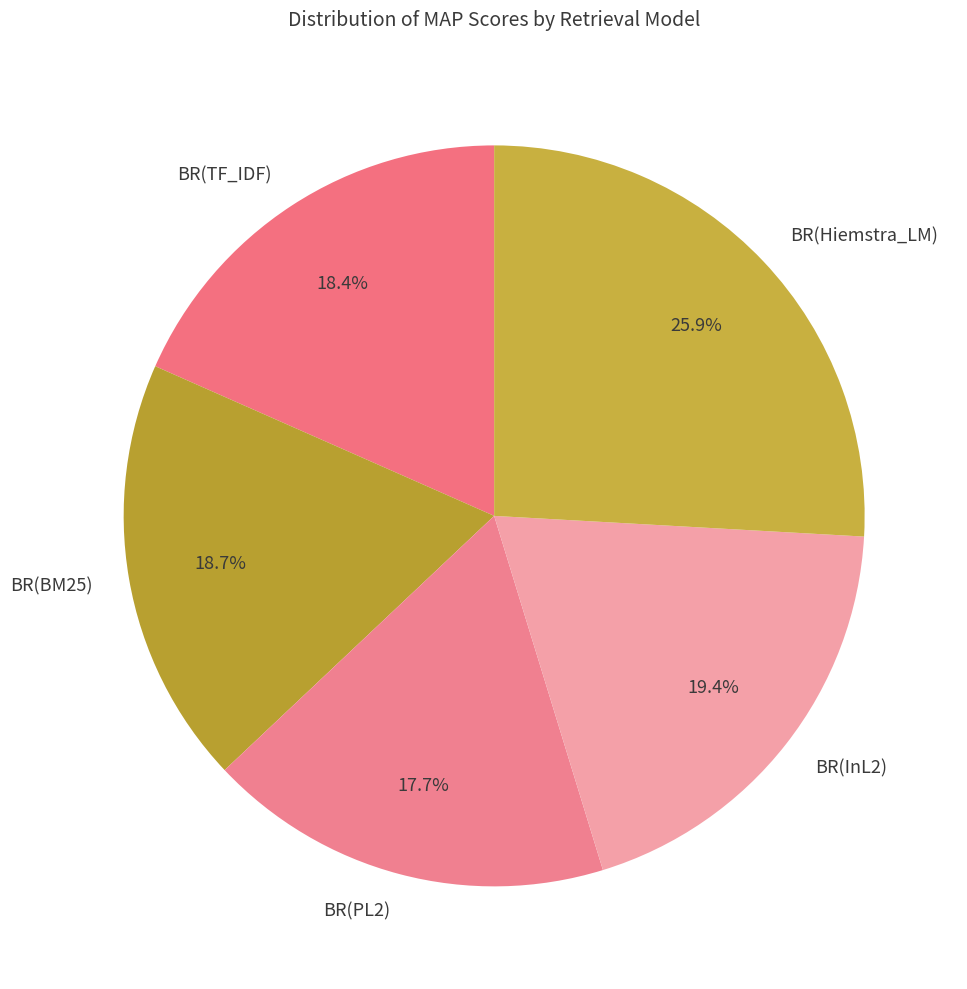

Is it true that BR(PL2) is 18% of the pie?

True